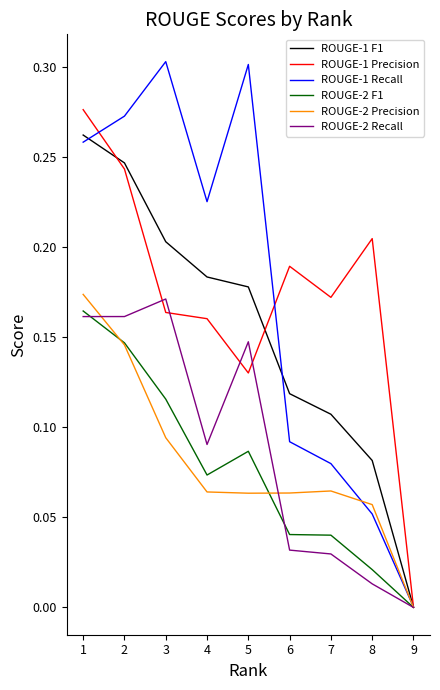

What are all the series names shown in the legend?

ROUGE-1 F1, ROUGE-1 Precision, ROUGE-1 Recall, ROUGE-2 F1, ROUGE-2 Precision, ROUGE-2 Recall